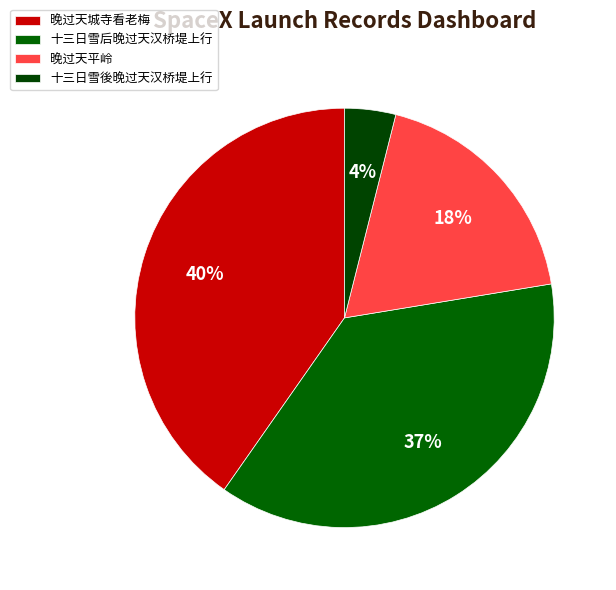

Between 晚过天城寺看老梅 and 十三日雪後晚过天汉桥堤上行, which is larger?

晚过天城寺看老梅